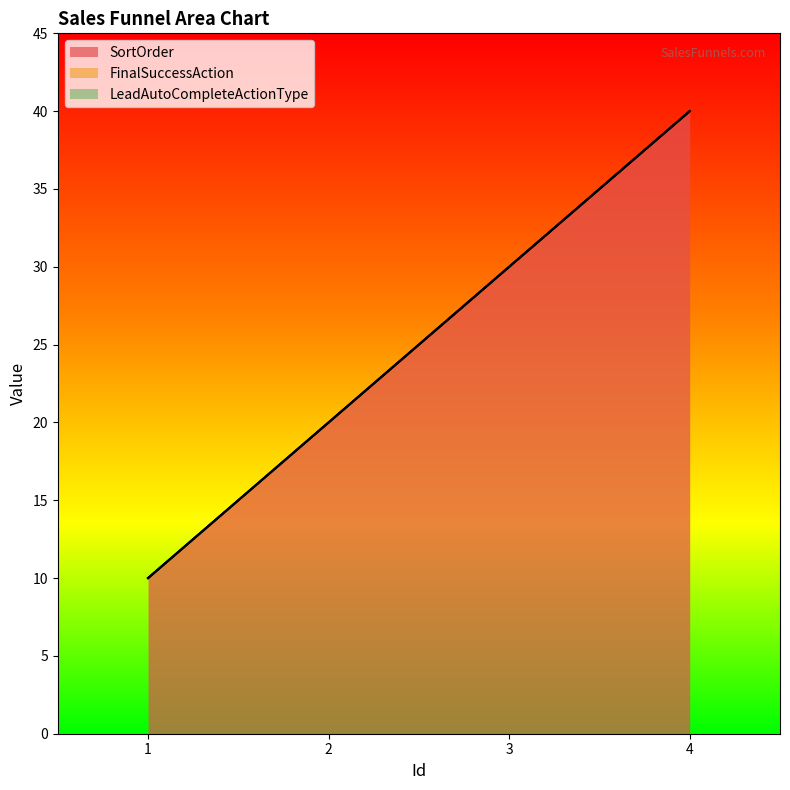

Reading right to left, extract all data points from this chart.

SortOrder: 4=40	3=30	2=20	1=10
FinalSuccessAction: 4=0	3=0	2=0	1=0
LeadAutoCompleteActionType: 4=0	3=0	2=0	1=0